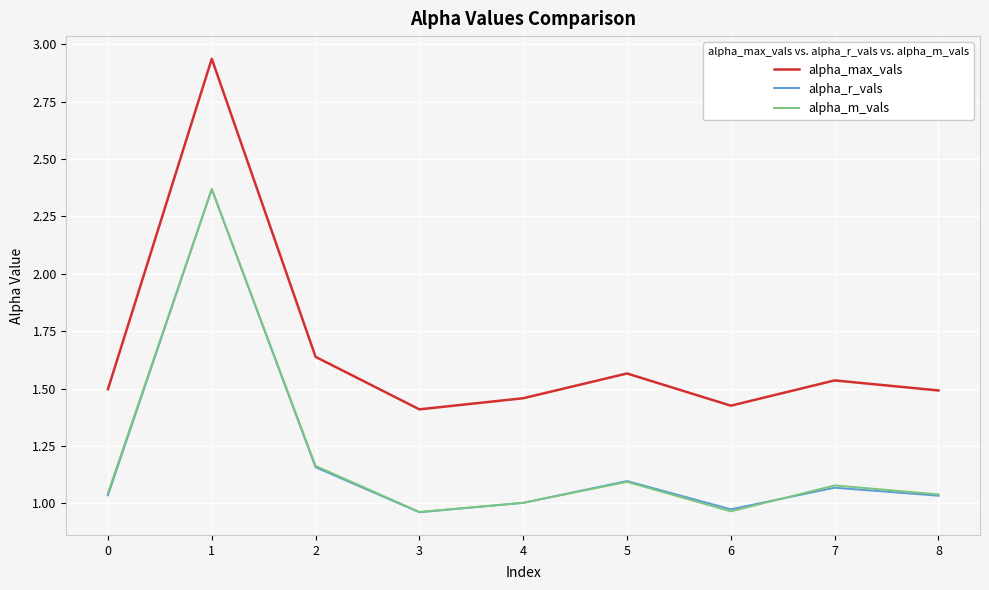

What is the difference between the highest and lowest values at 4?

0.5